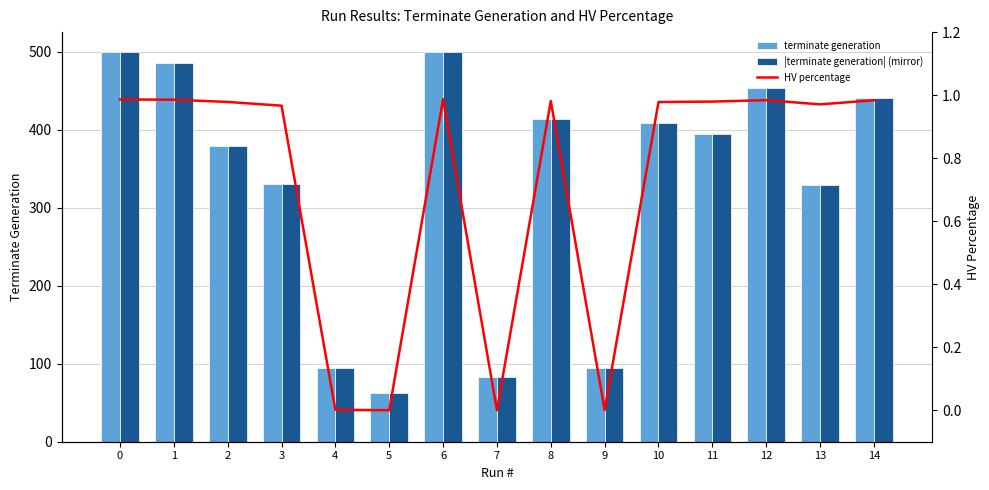

What is the value of the HV percentage bar at the 13th from the left?

1.0